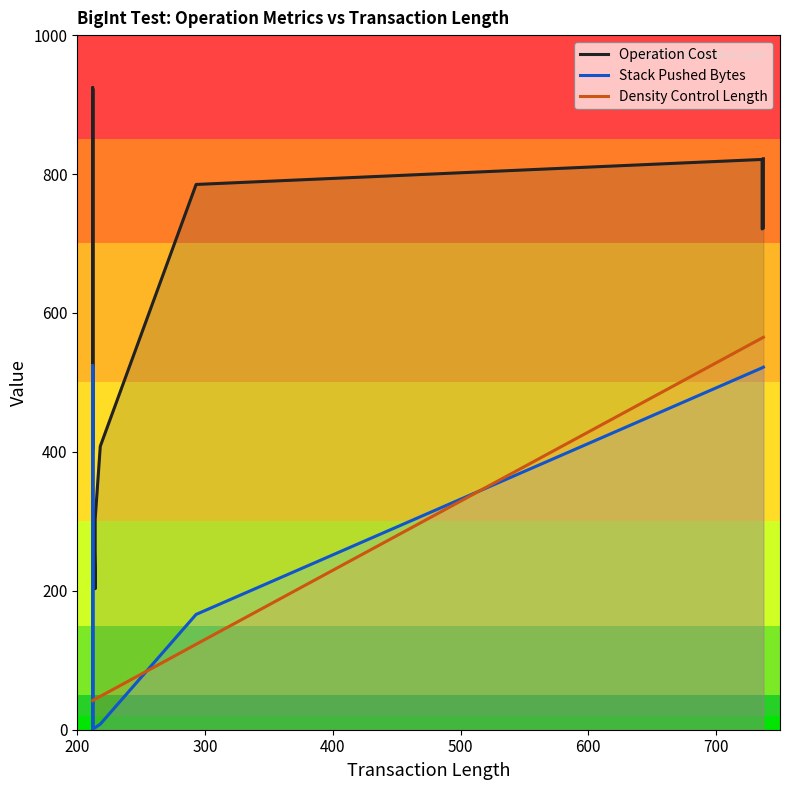

Reading right to left, list all the values displayed in this chart.

Operation Cost: 822	822	722	722	721	721	821	821	785	408	303	203	203	302	302	301	201	302	202	202	924	923	405	404	924	923	405	404	922	922	921	921	403	402	402	401
Stack Pushed Bytes: 522	522	522	522	521	521	521	521	166	8	3	3	3	2	2	1	1	2	2	2	524	523	5	4	524	523	5	4	522	522	521	521	3	2	2	1
Density Control Length: 565	565	565	565	564	564	564	564	123	48	44	44	44	43	43	42	42	42	42	42	42	42	42	42	42	42	42	42	42	42	42	42	42	42	42	42